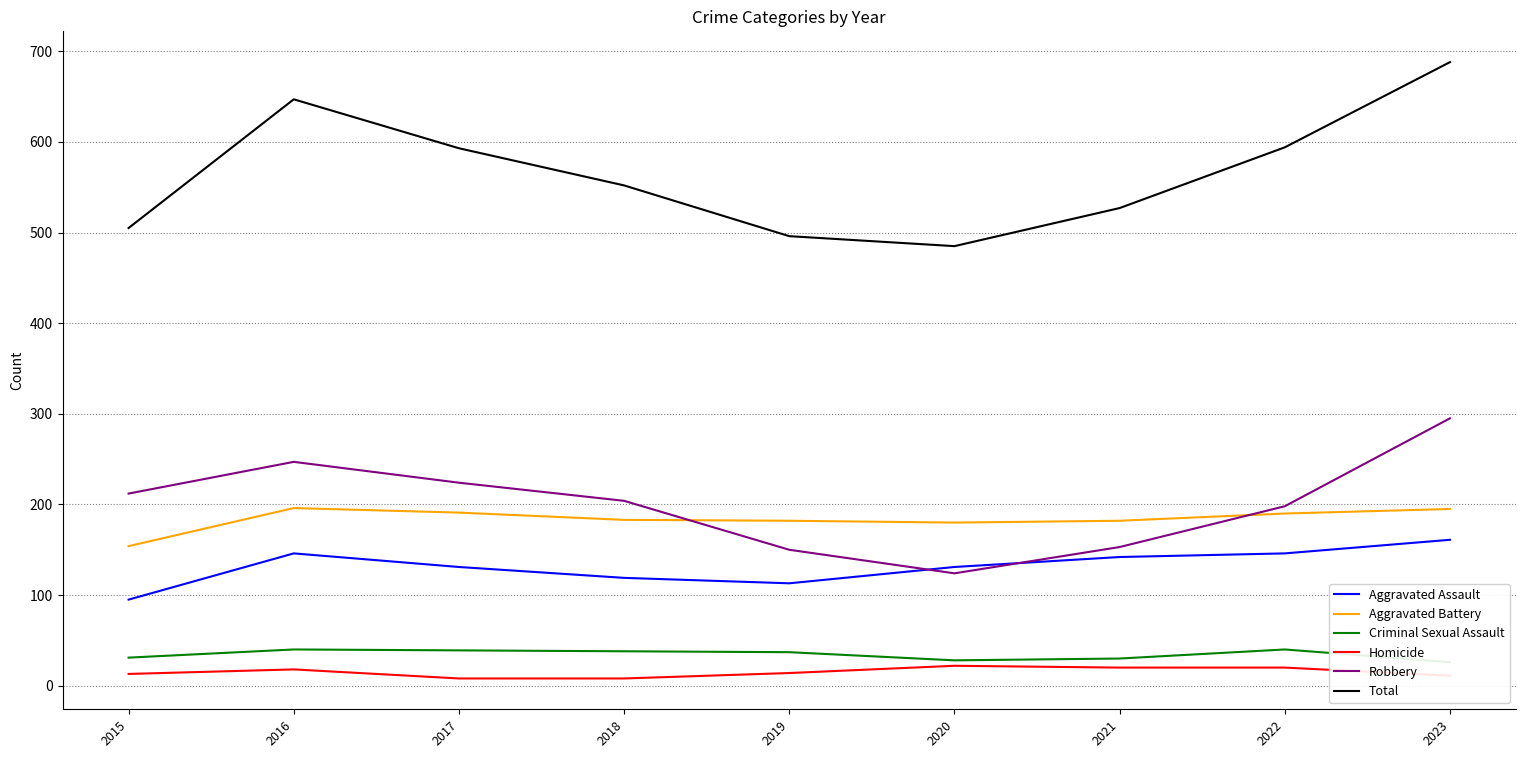

Reading left to right, what are all the values shown in this chart?

Aggravated Assault: 95	146	131	119	113	131	142	146	161
Aggravated Battery: 154	196	191	183	182	180	182	190	195
Criminal Sexual Assault: 31	40	39	38	37	28	30	40	26
Homicide: 13	18	8	8	14	22	20	20	11
Robbery: 212	247	224	204	150	124	153	198	295
Total: 505	647	593	552	496	485	527	594	688